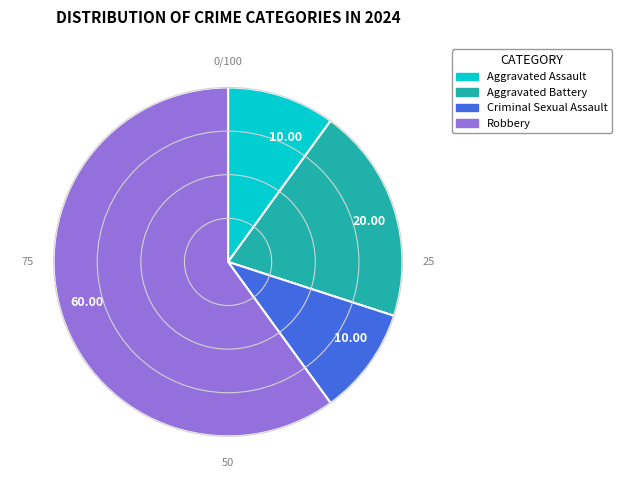

Is there a majority slice in this chart?

Yes